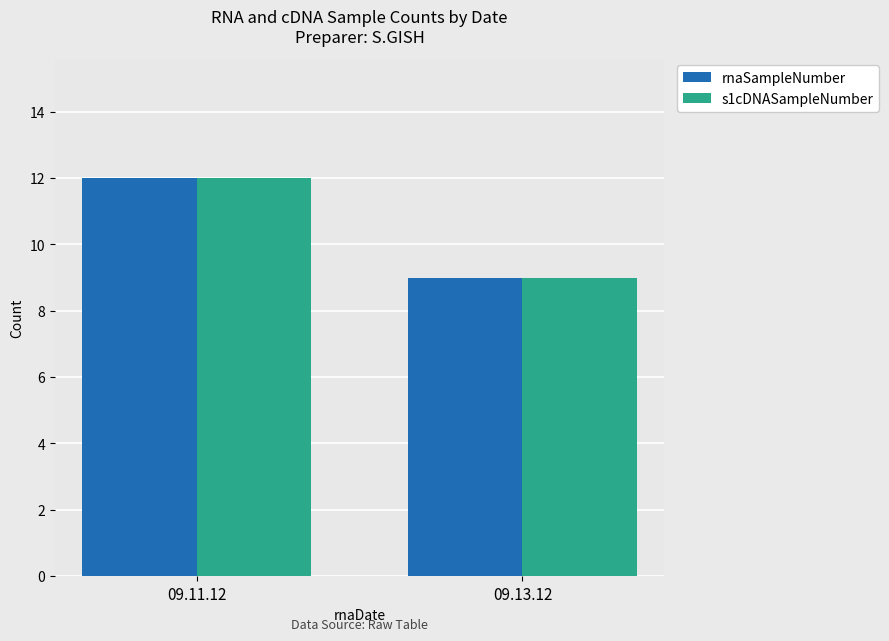

What is the label of the 2nd bar from the right?

09.11.12